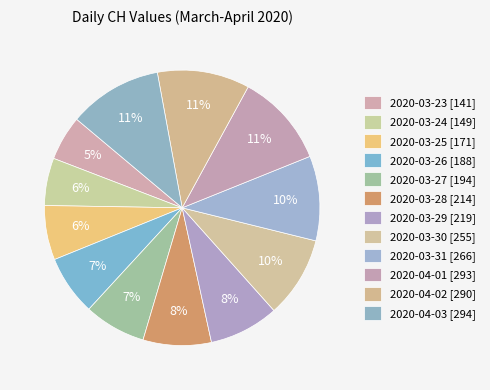

The 2020-03-31 slice represents 10% of the pie. True or false?

True